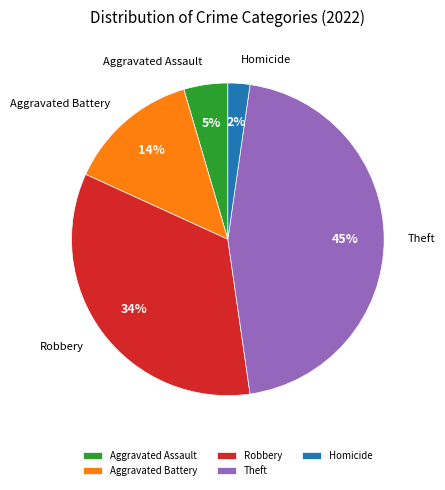

Which slice is the smallest?

Homicide